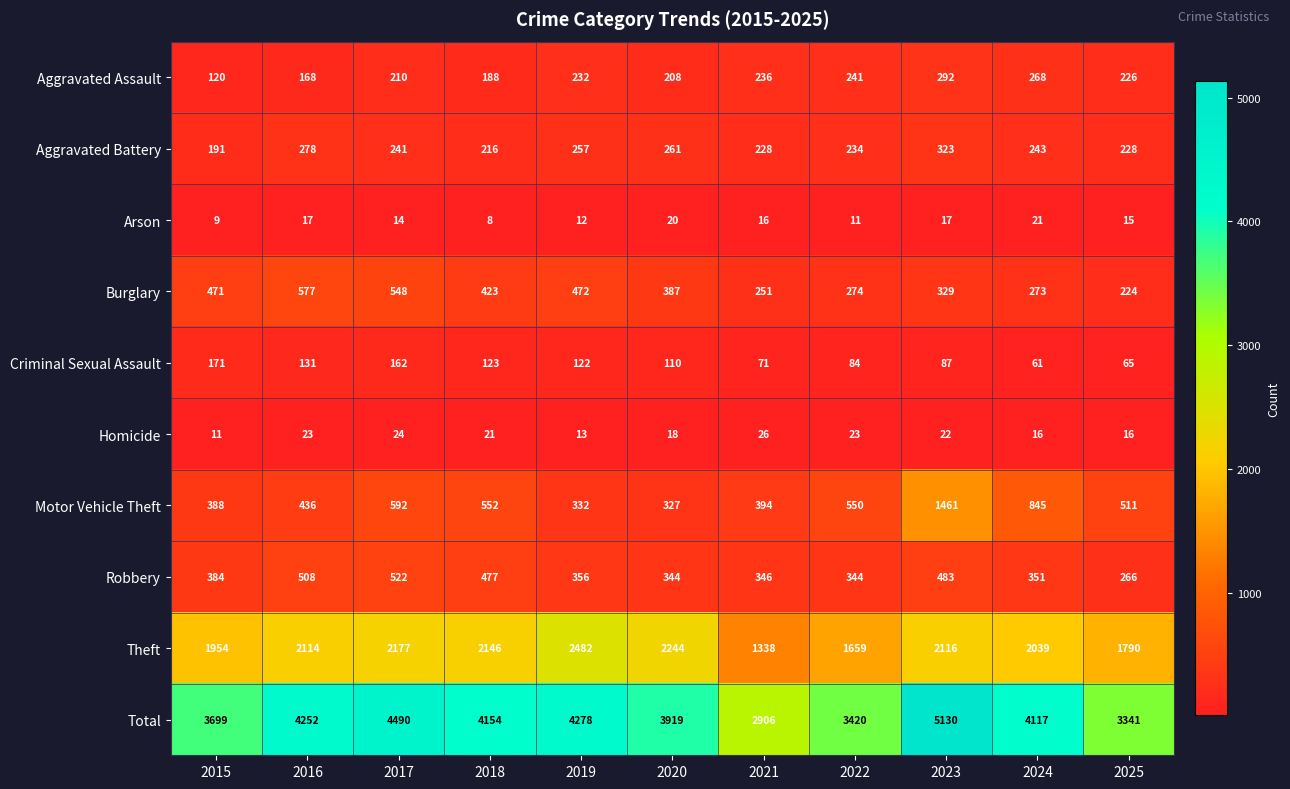

What is the smallest value displayed?

8